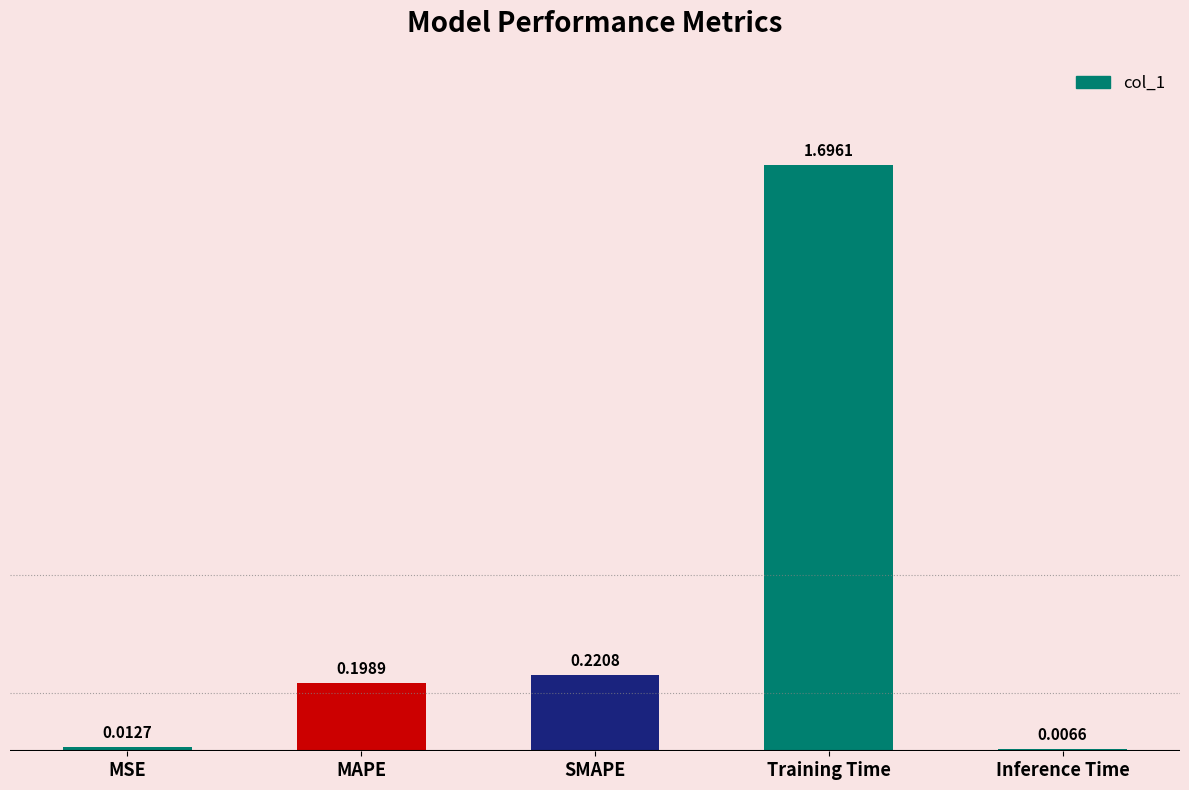

What is the change in value from MAPE to Training Time?

+1.5